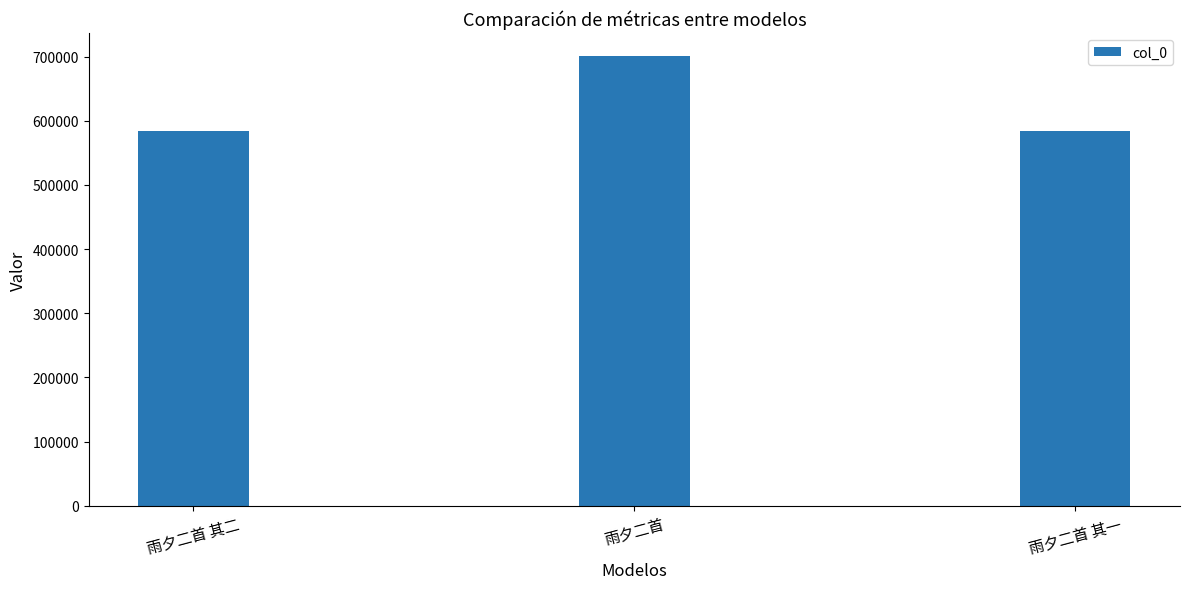

What is the difference between the second highest and minimum values?

1